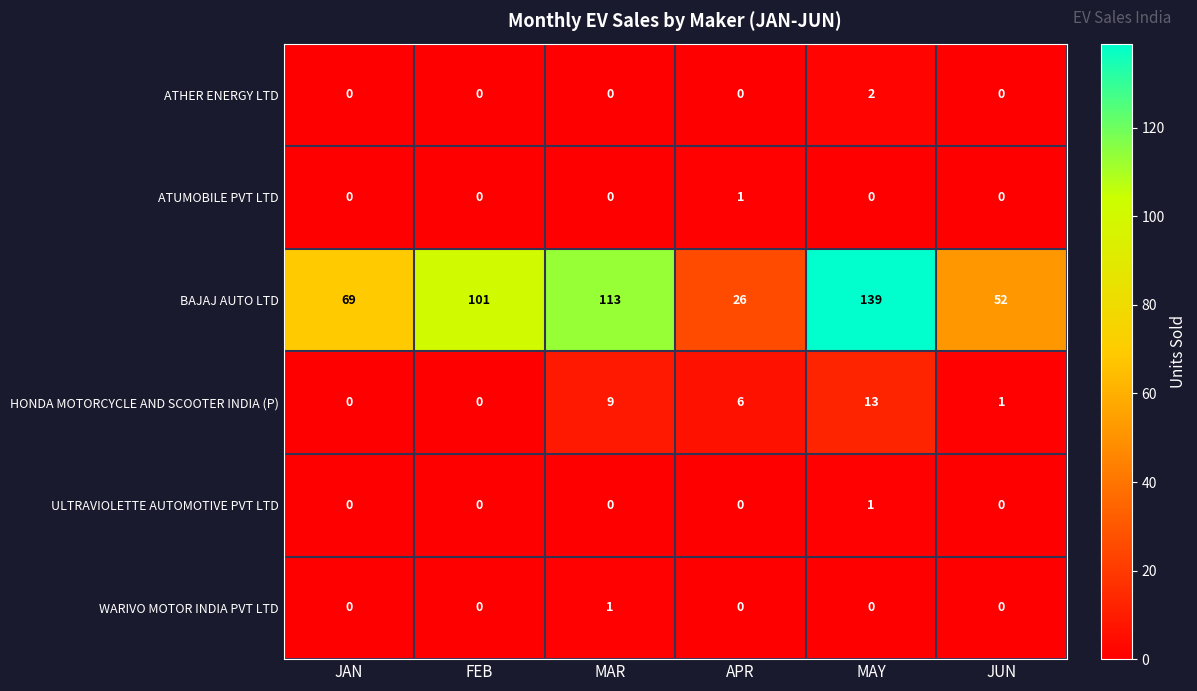

True or false: BAJAJ AUTO LTD has a value of 73 at MAY.

False